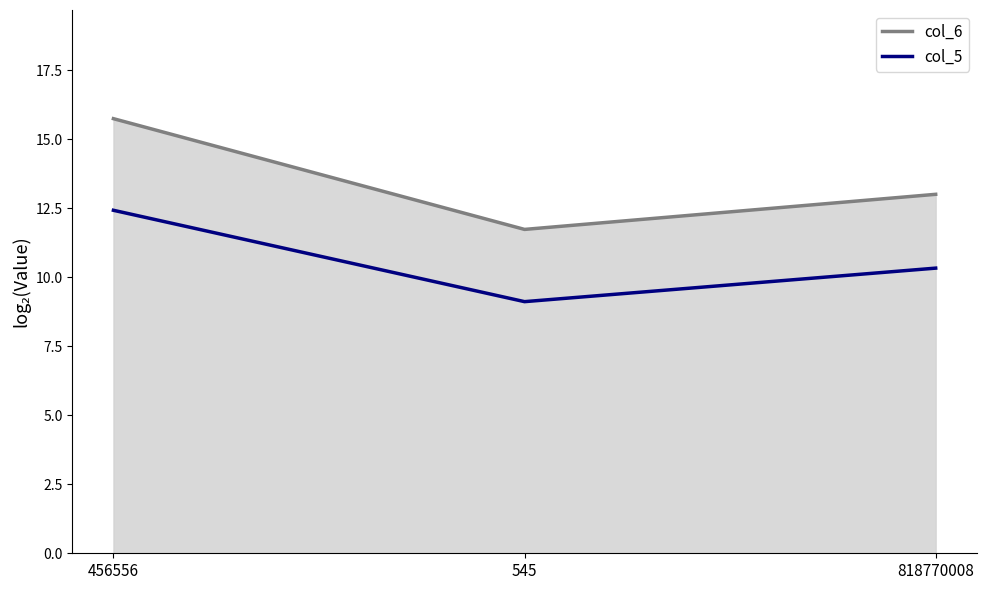

How many lines are shown in the chart?

2